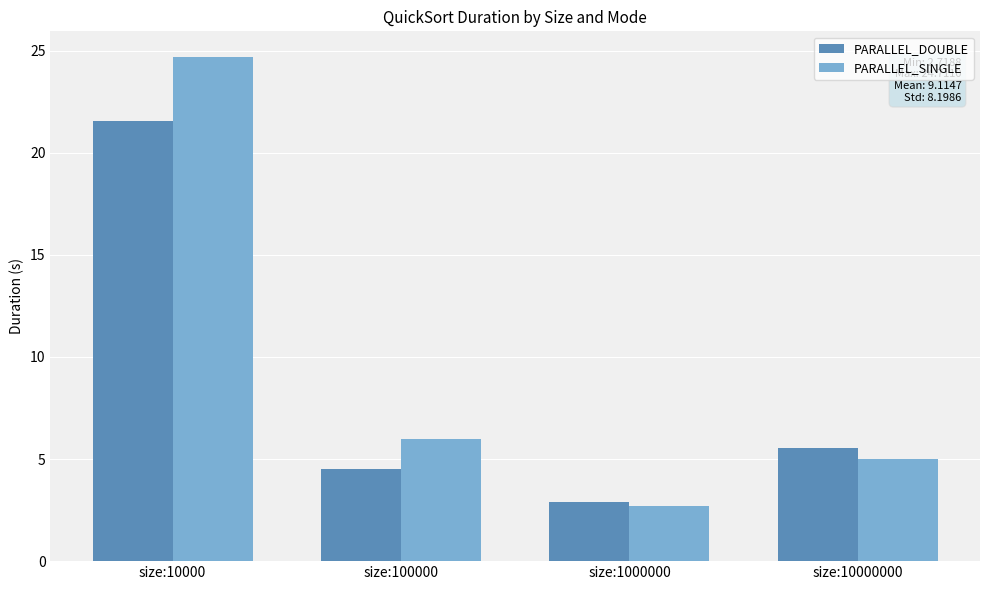

Rank the series by their average value, from lowest to highest.

PARALLEL_DOUBLE, PARALLEL_SINGLE